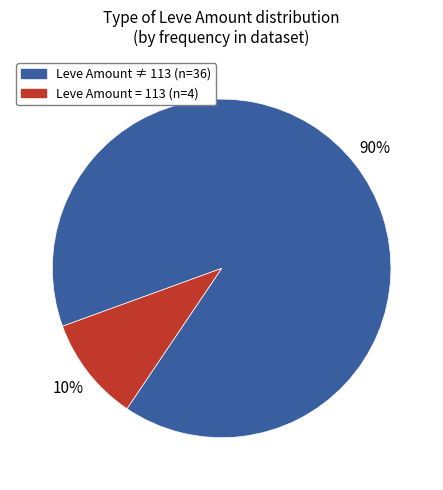

To the nearest percent, what is the average slice percentage?

50%